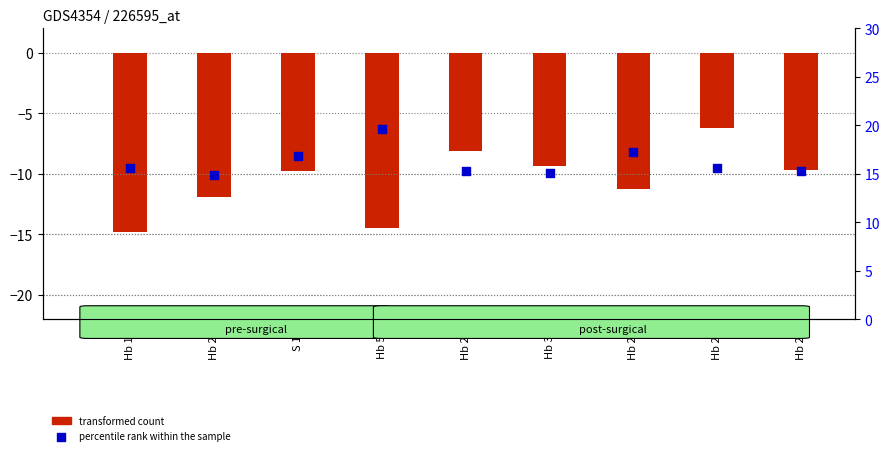

Between Hb 27 and Hb 23, which is larger?

Hb 23